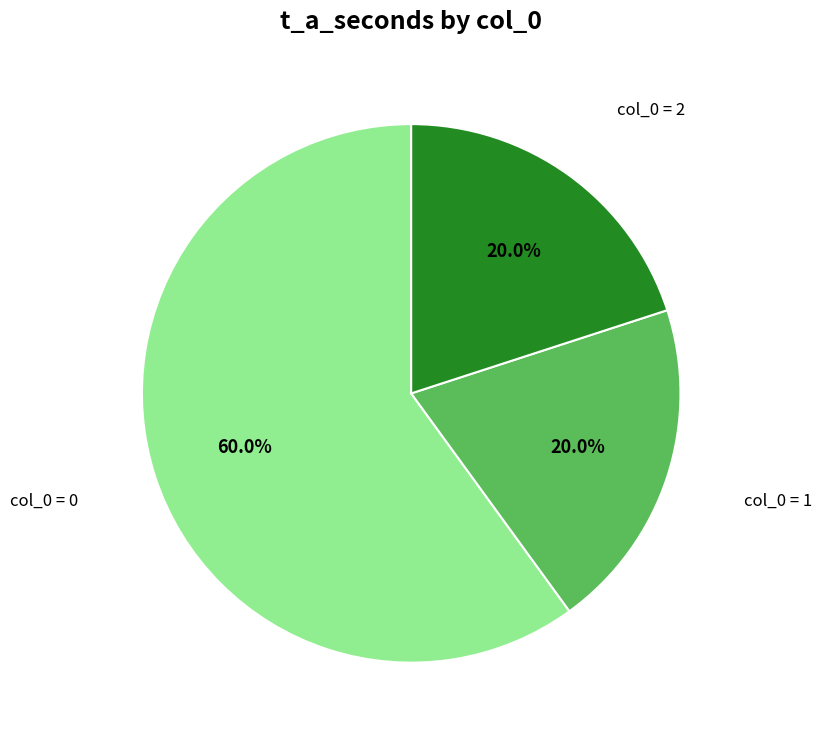

To the nearest percent, what is the average slice percentage?

33%